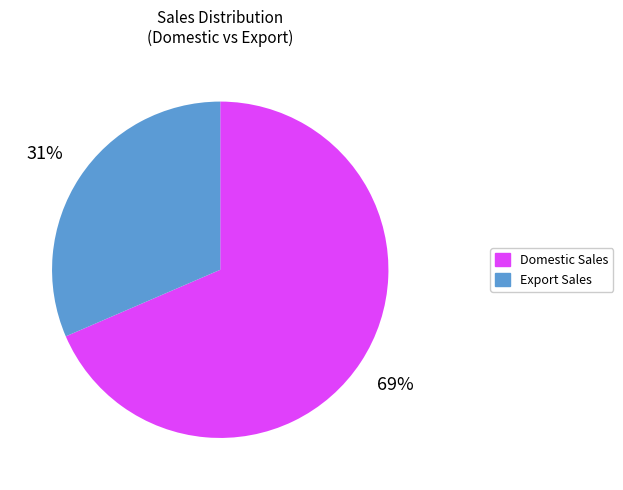

To the nearest percent, what is the combined percentage of Domestic Sales and Export Sales?

100%